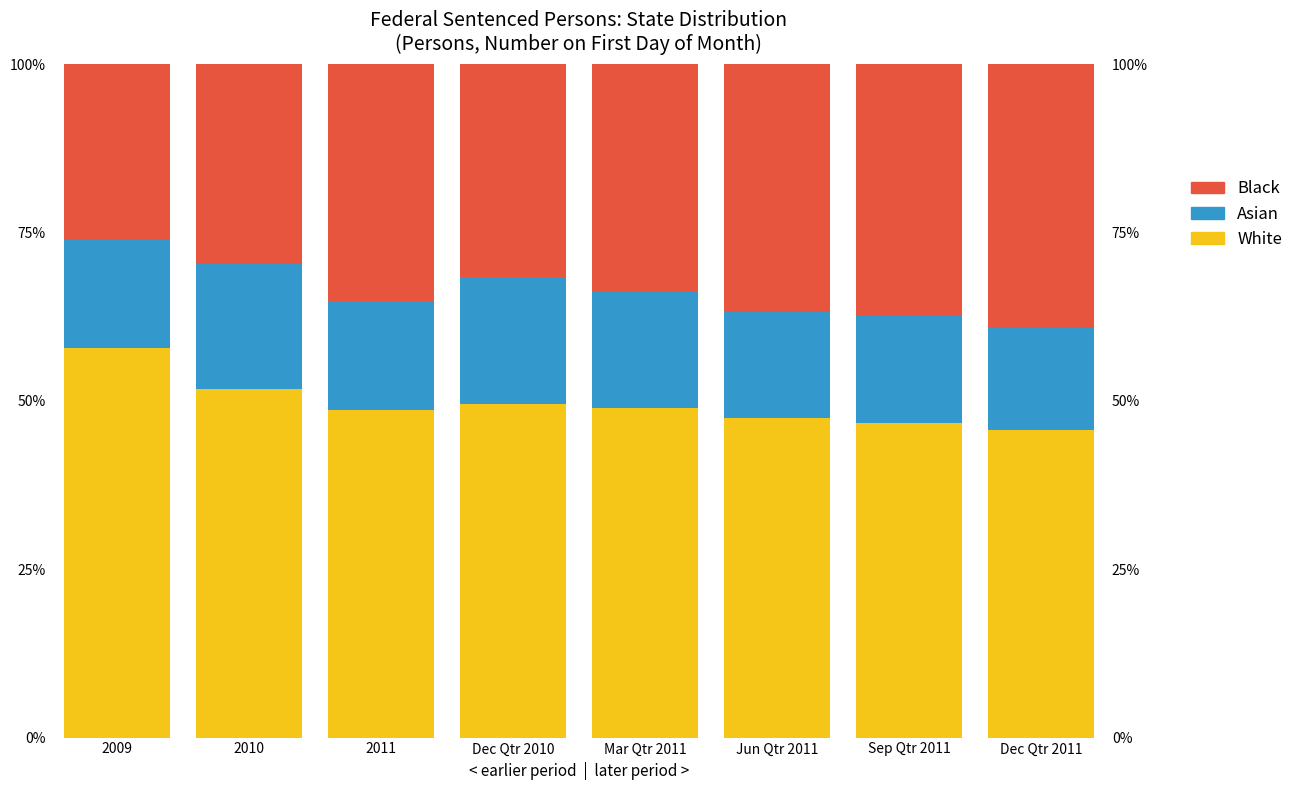

Rank the series at Dec Qtr 2010 from lowest to highest value.

Asian, Black, White